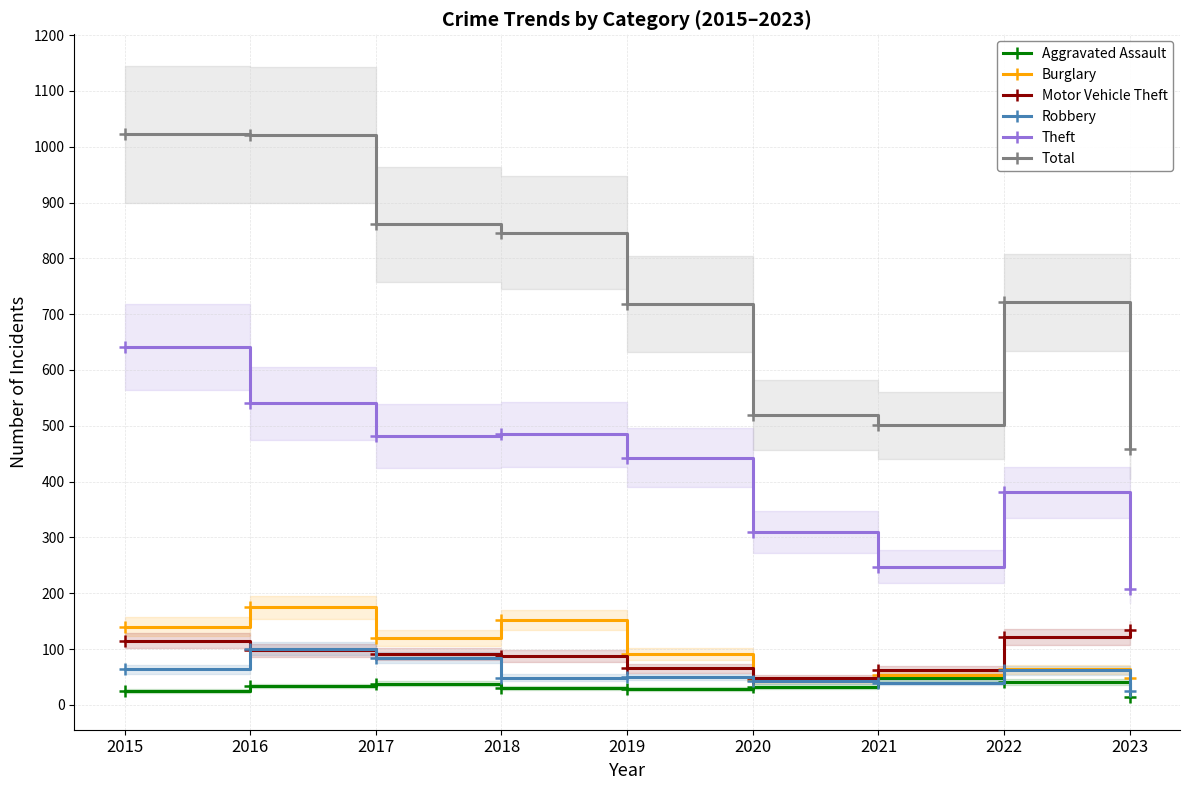

Does the chart display data point markers on the line(s)?

Yes